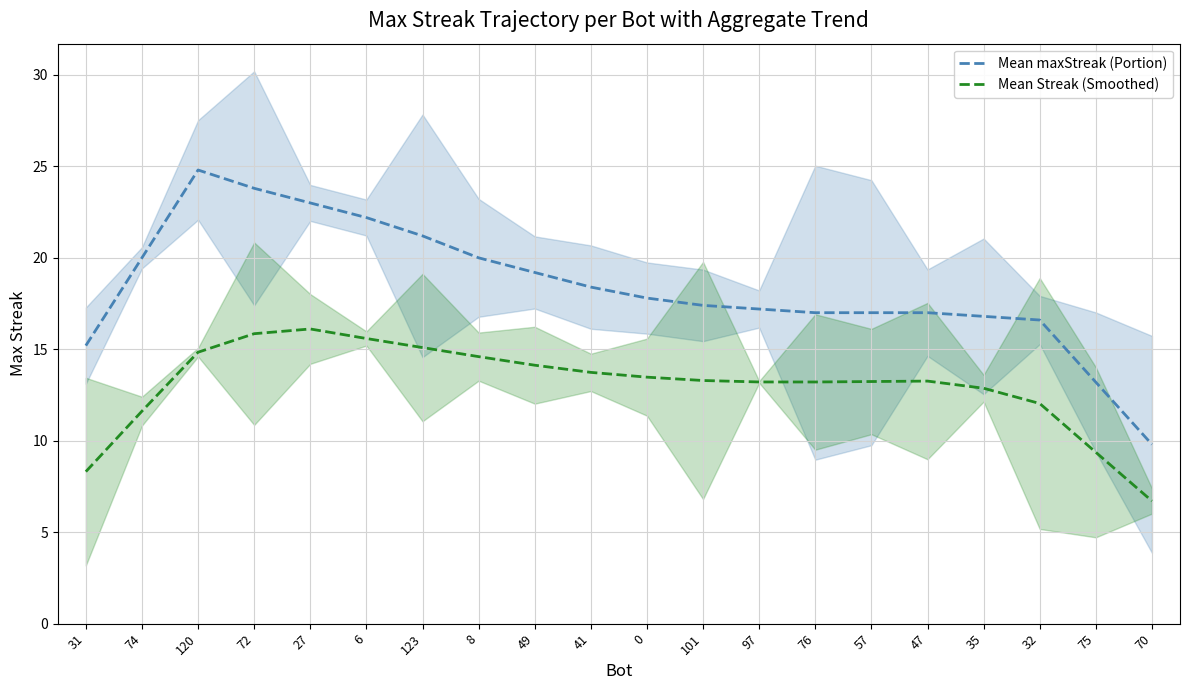

What is the sum of the Mean Streak (Smoothed) values at 72 and 6?

31.4